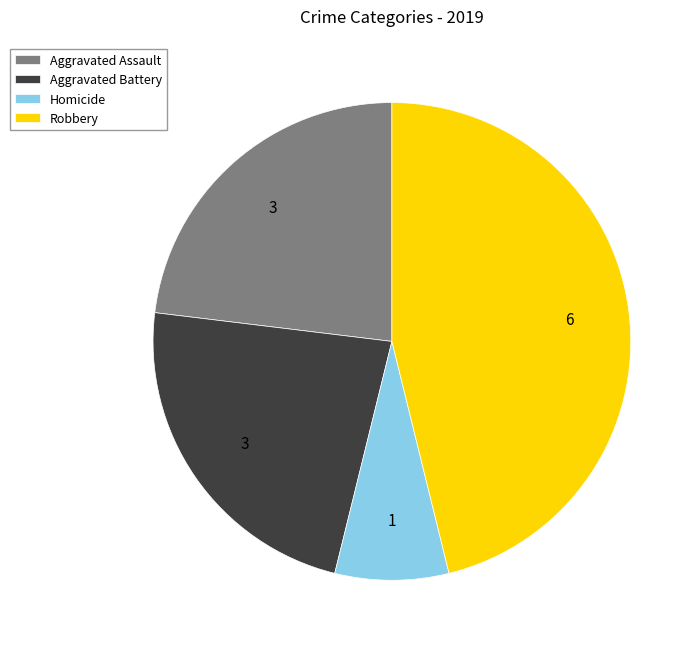

What is the largest slice in the pie chart?

Robbery